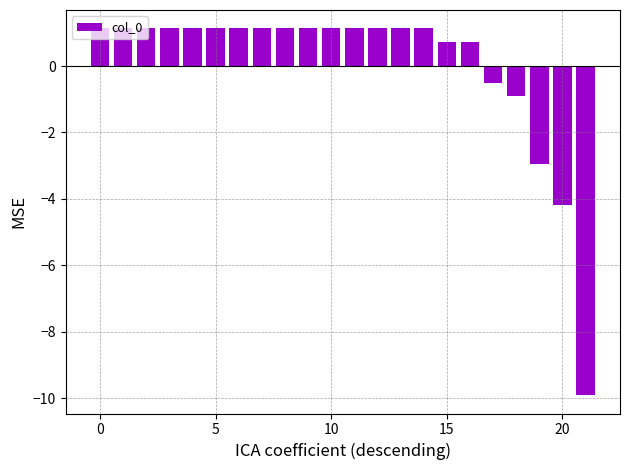

What is the smallest value displayed?

-9.9